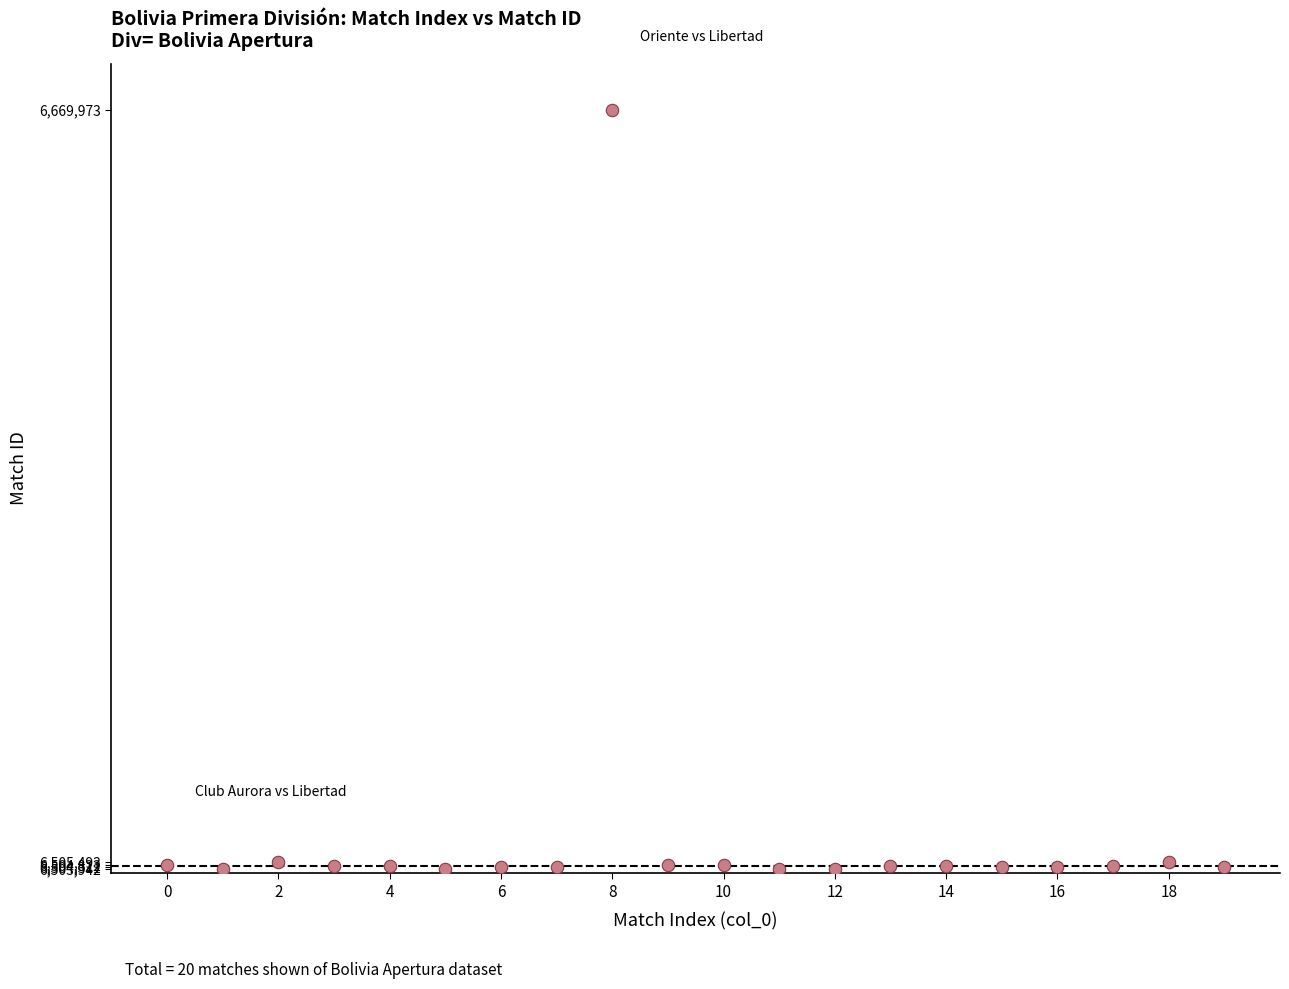

What is the range of Y values (max minus min)?

166031